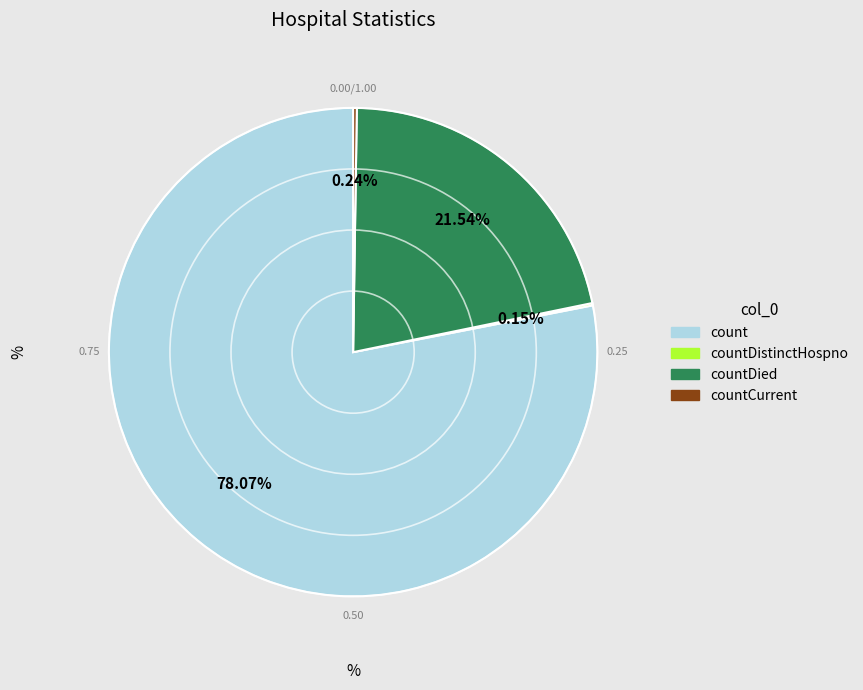

What is the majority slice?

count